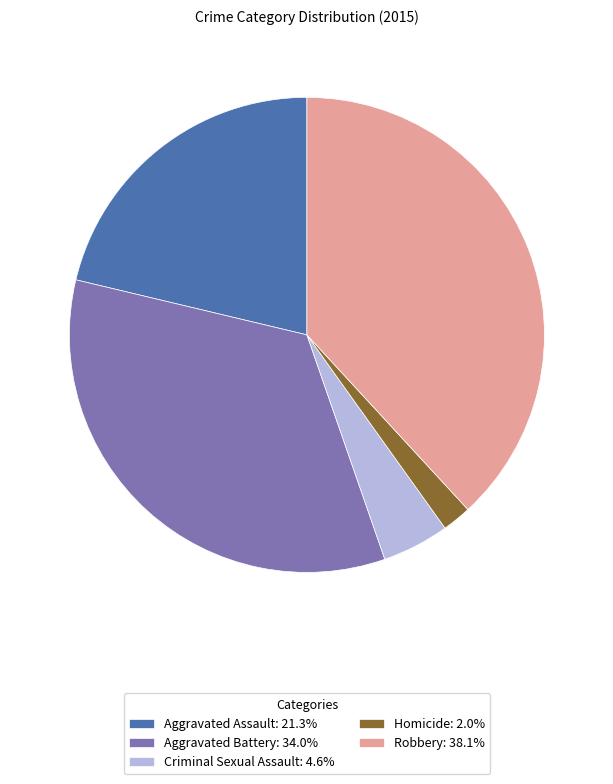

Approximately how many times larger is the value at Aggravated Battery: 34.0% compared to Aggravated Assault: 21.3%?

1.6